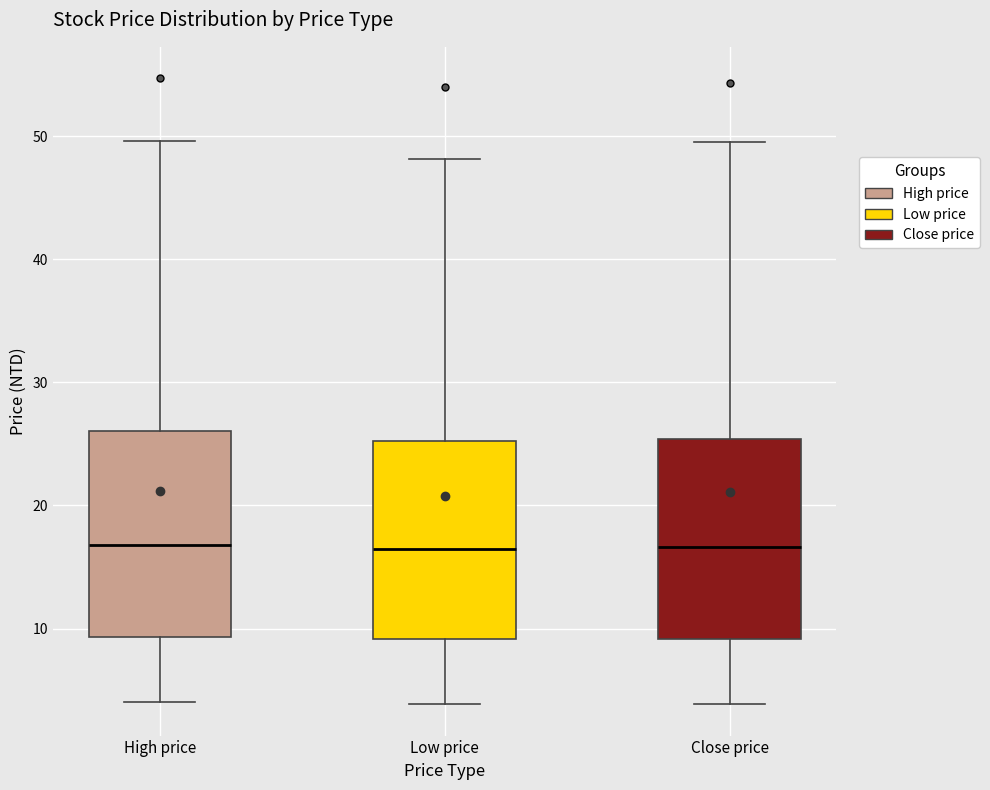

Where is the lower edge of the box for Low price on the y-axis? The values are not printed on the chart, so give them approximately, as read against the axis.

9